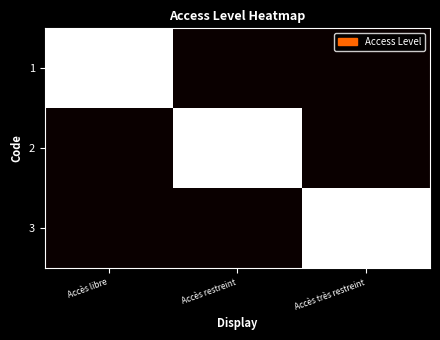

Reading right to left, extract all data points from this chart.

1: Accès très restreint=0	Accès restreint=0	Accès libre=1
2: Accès très restreint=0	Accès restreint=1	Accès libre=0
3: Accès très restreint=1	Accès restreint=0	Accès libre=0